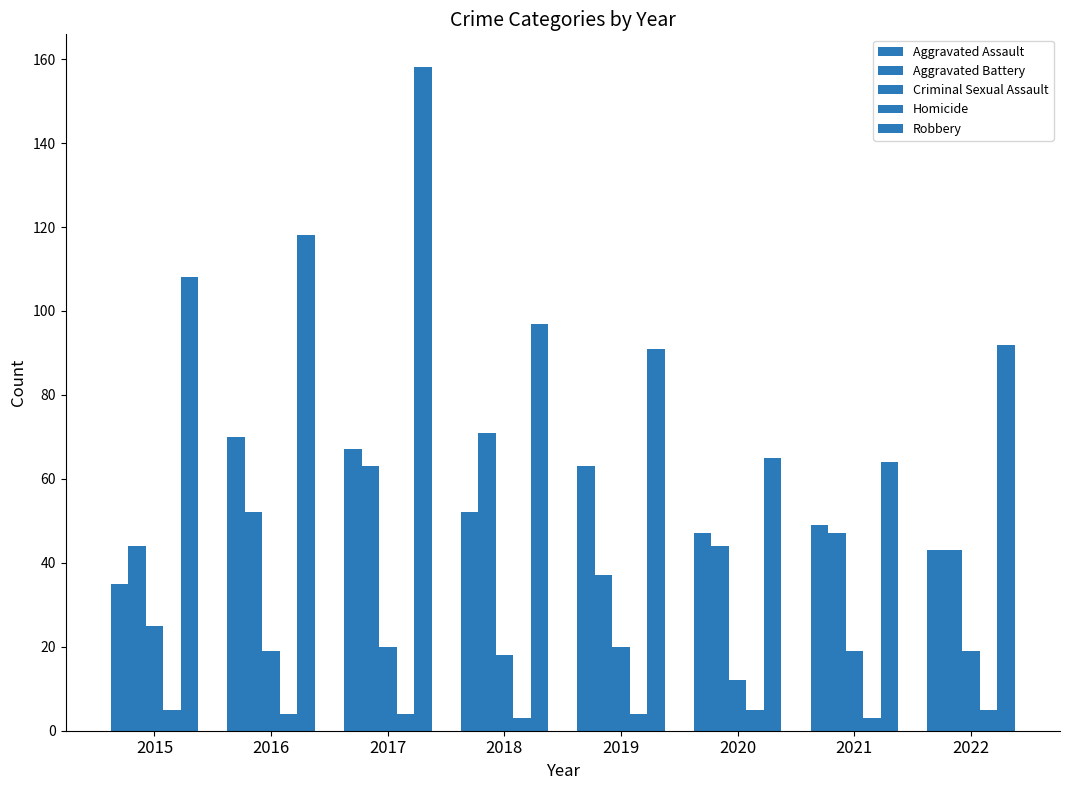

Are the bars grouped side by side (vs. stacked)?

Yes